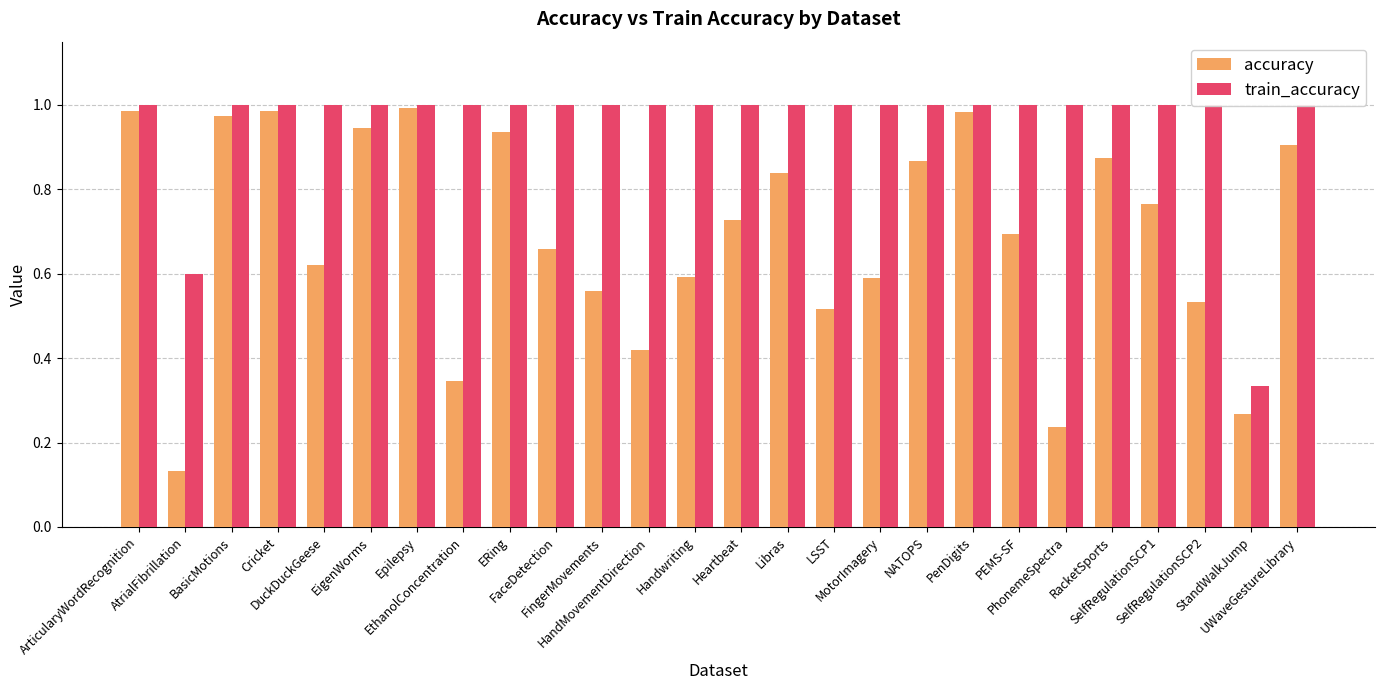

What is the maximum value shown in the chart?

1.0